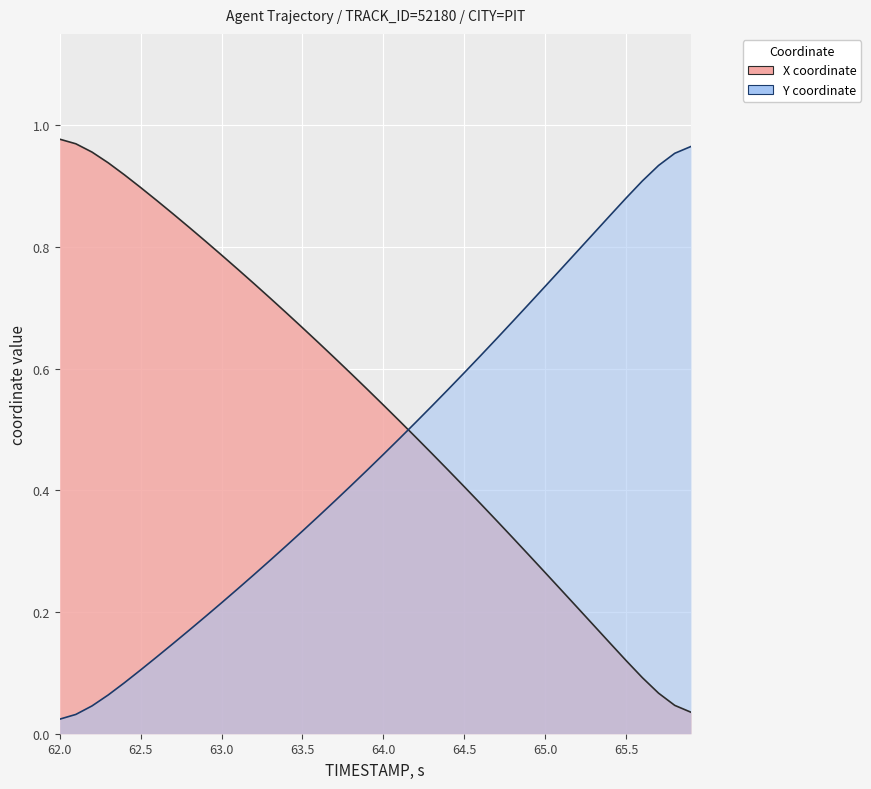

How many intersections are there between Y and X?

1